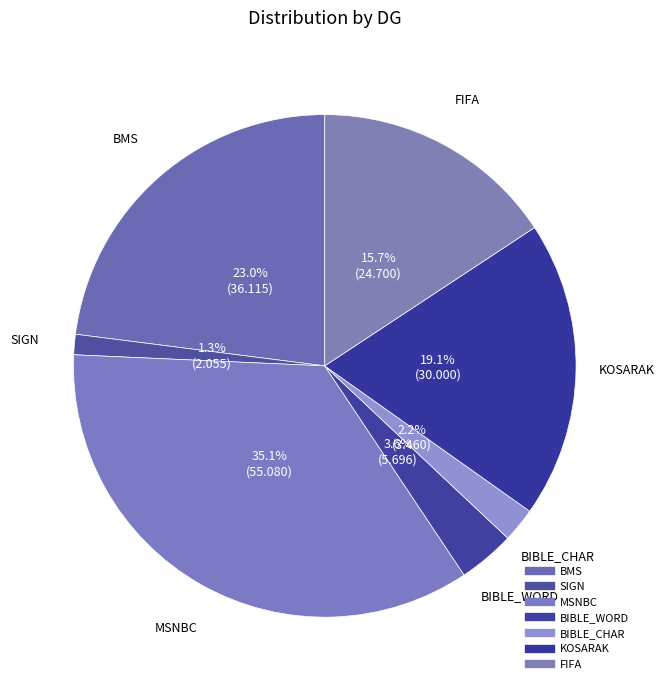

Which has a higher value, MSNBC or BIBLE_WORD?

MSNBC